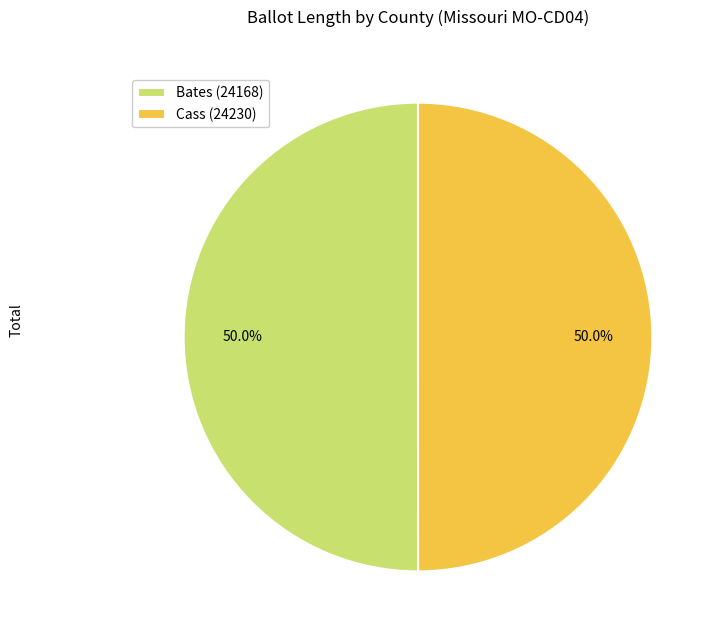

Combined, what portion of the pie is Cass (24230) and Bates (24168)?

100.0%